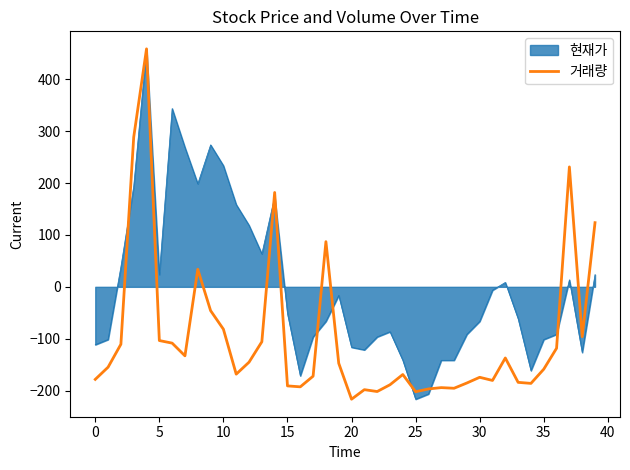

Does the chart have visible grid lines?

No